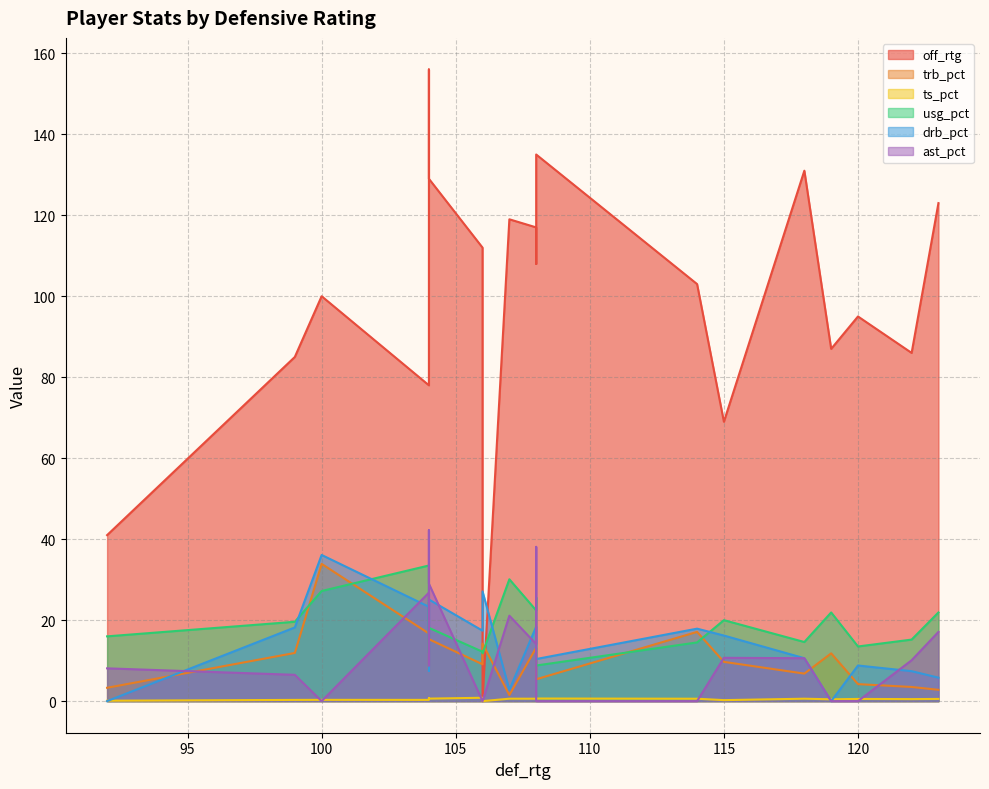

What is the difference between the maximum and second lowest values in the off_rtg series?

115.0